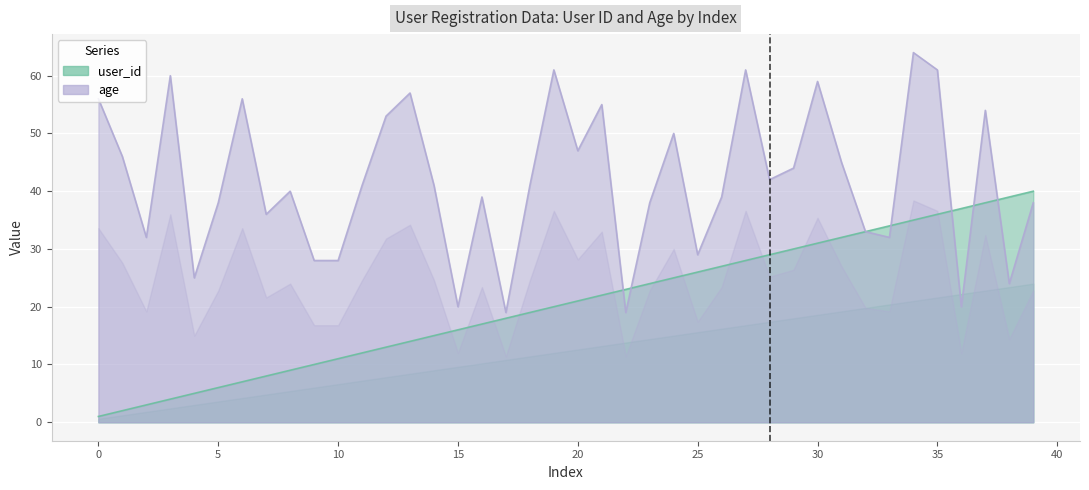

List the labels in order of user_id value, smallest first.

0, 1, 2, 3, 4, 5, 6, 7, 8, 9, 10, 11, 12, 13, 14, 15, 16, 17, 18, 19, 20, 21, 22, 23, 24, 25, 26, 27, 28, 29, 30, 31, 32, 33, 34, 35, 36, 37, 38, 39